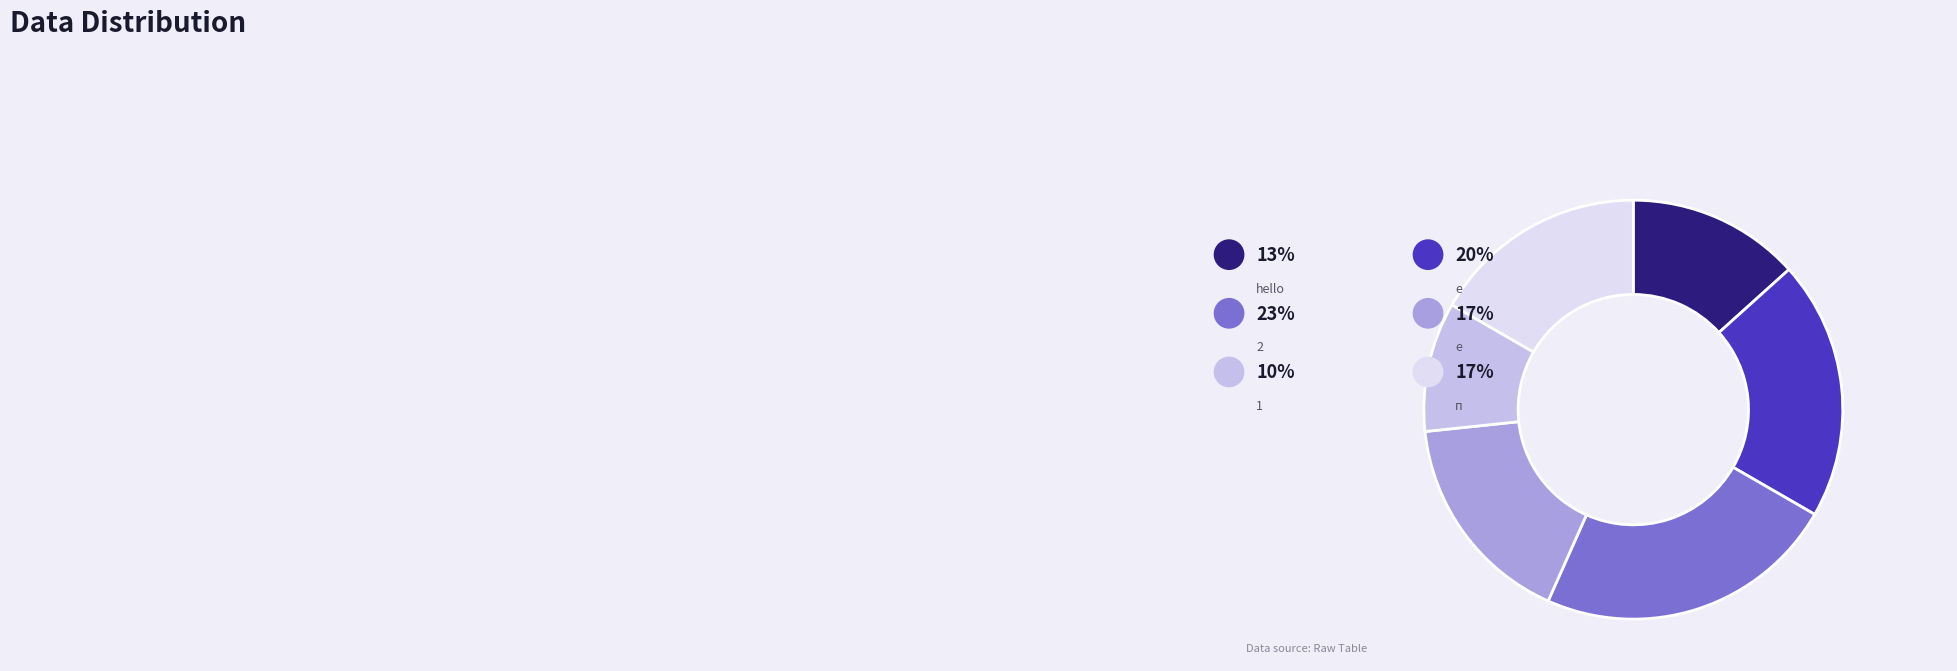

Approximately how many times larger is the value at 2 compared to е?

1.4